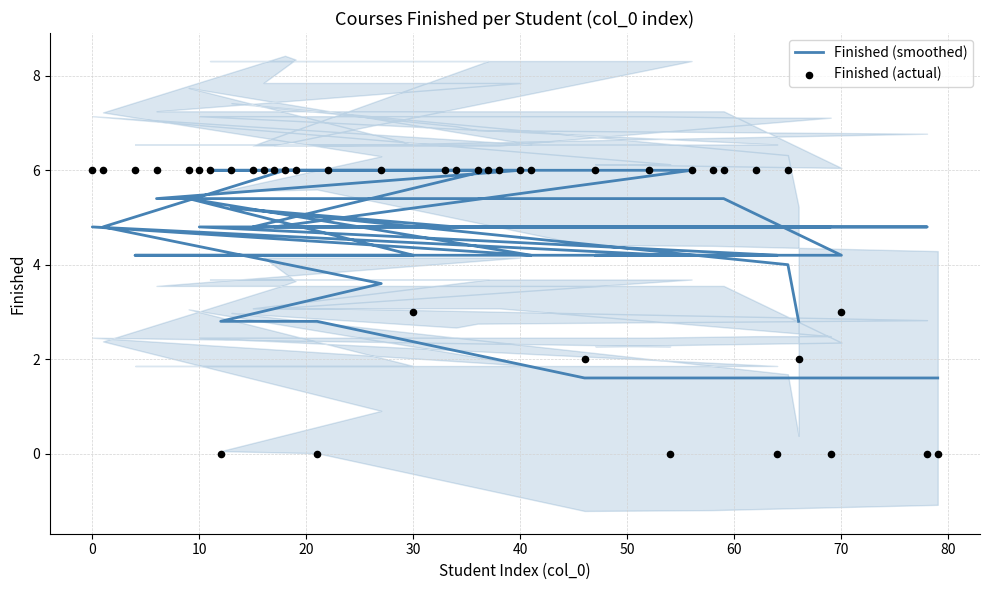

What are all the series names shown in the legend?

Finished (smoothed), Finished (actual)